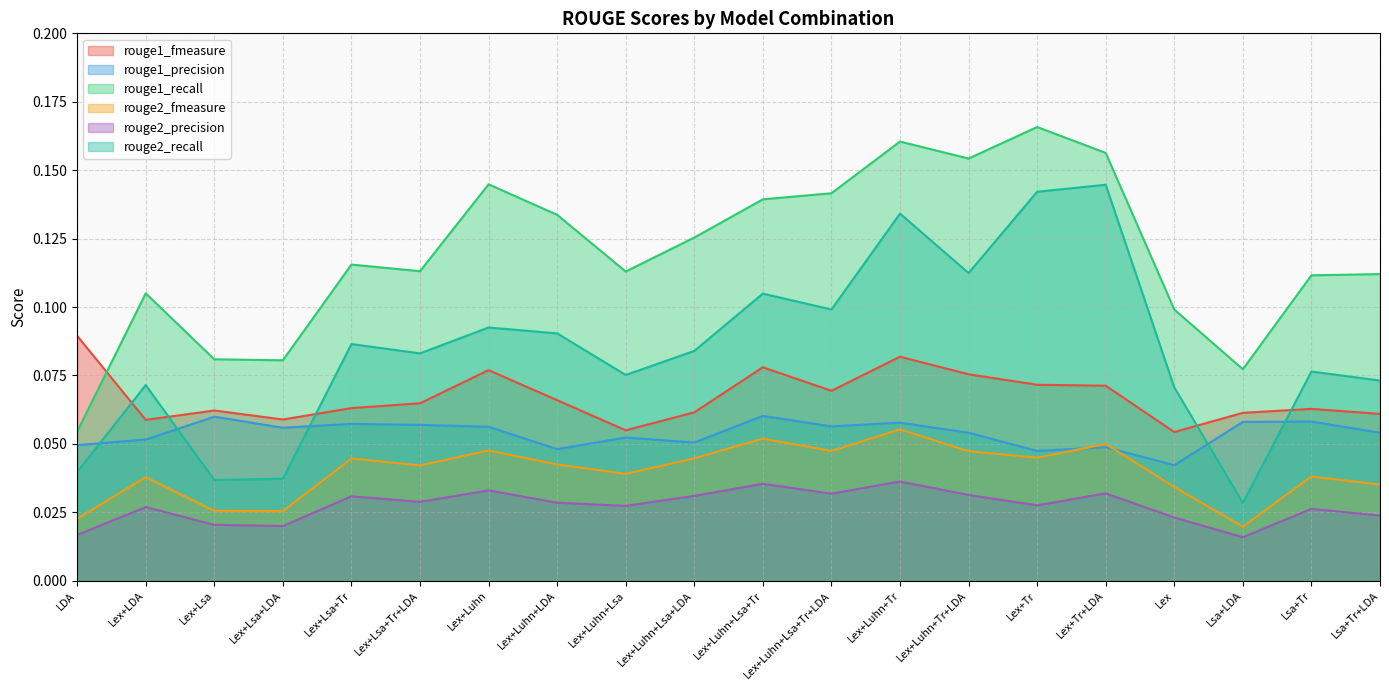

At which category does the chart reach its minimum across all series?

Lsa+LDA